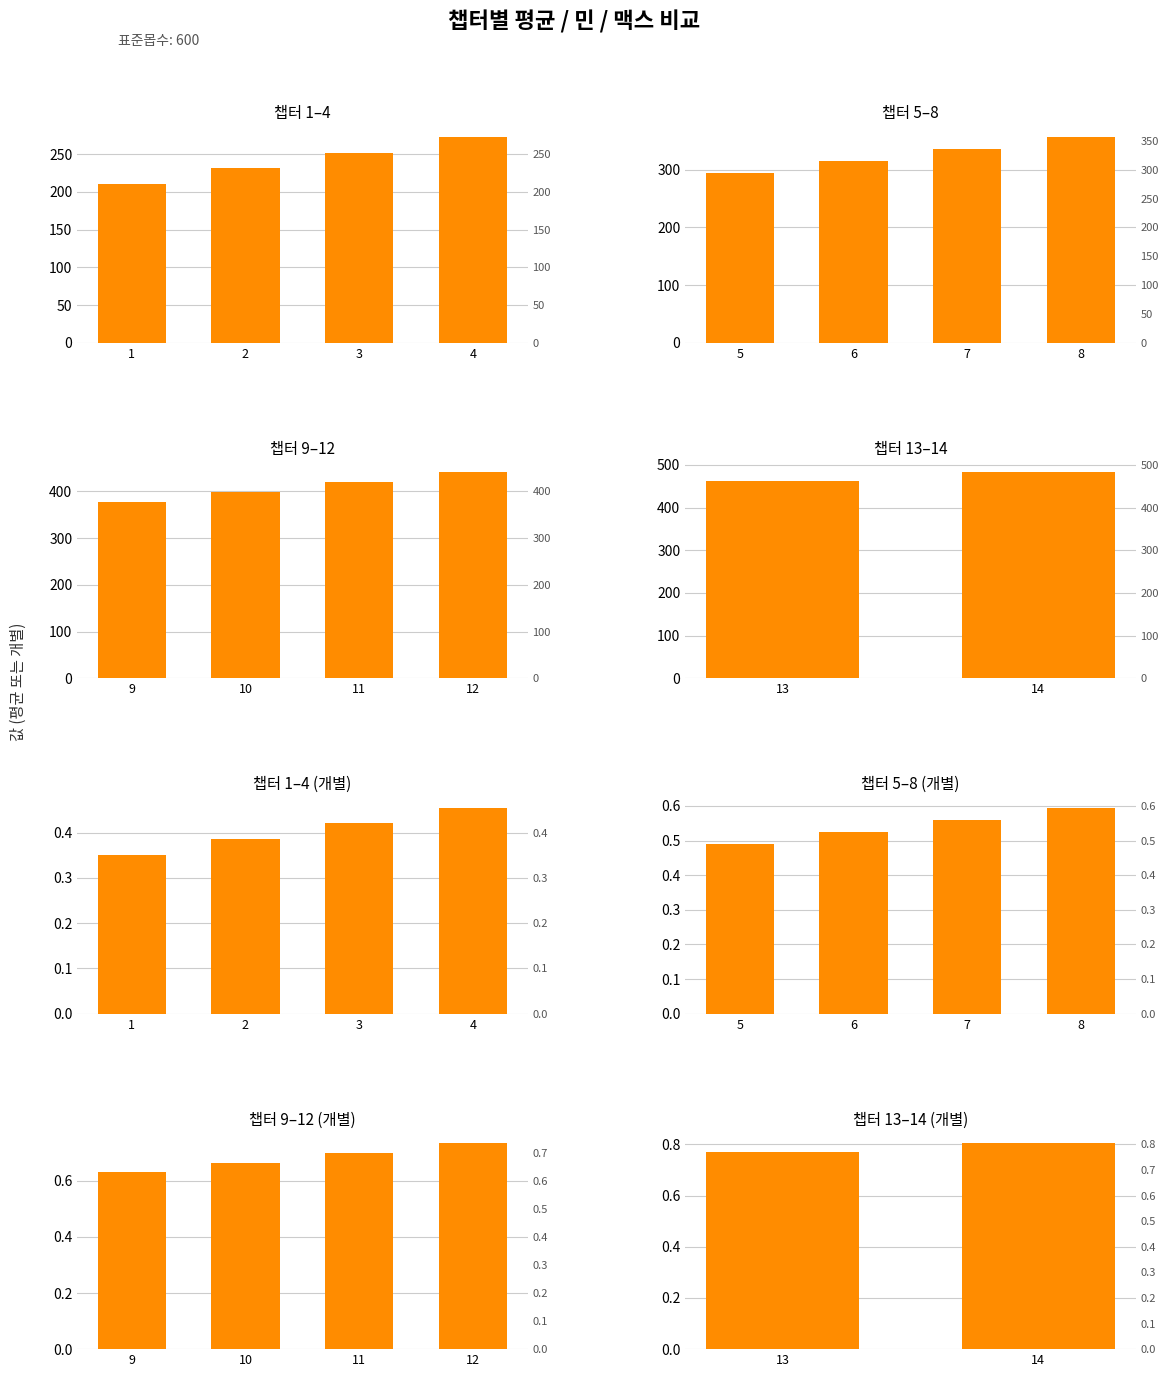

List the series in order of their peak value, lowest first.

개별, 평균